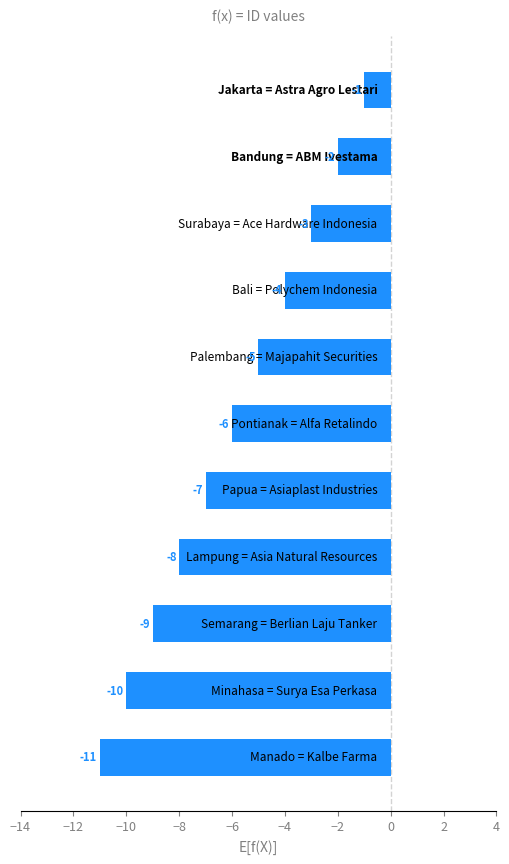

What is the smallest value displayed?

-11